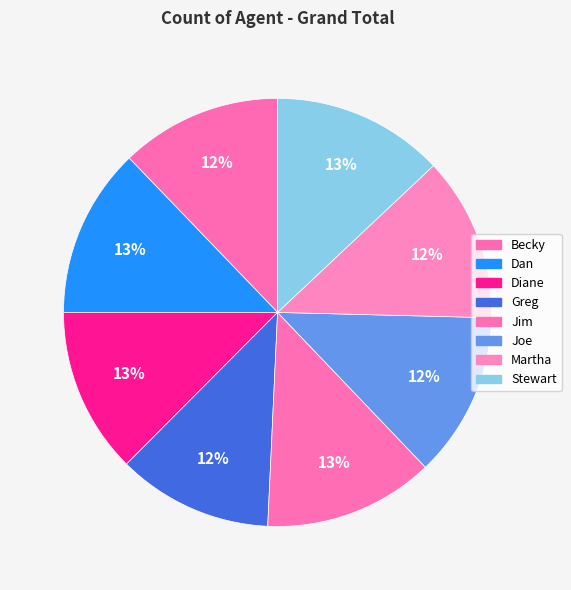

To the nearest percent, what is the combined percentage of Martha and Becky?

25%